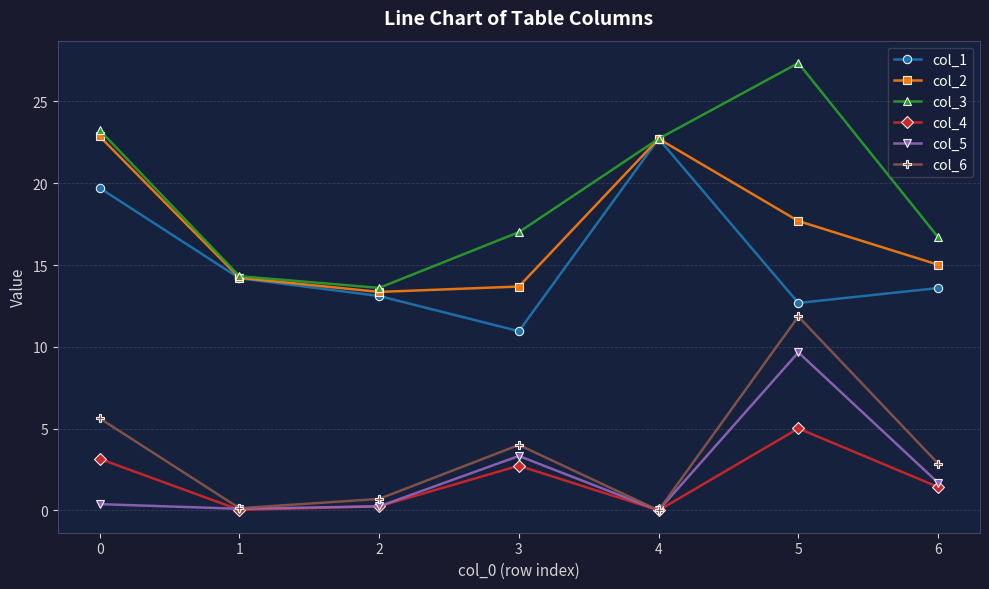

True or false: col_5 has a value of 0.0 at 4.

True